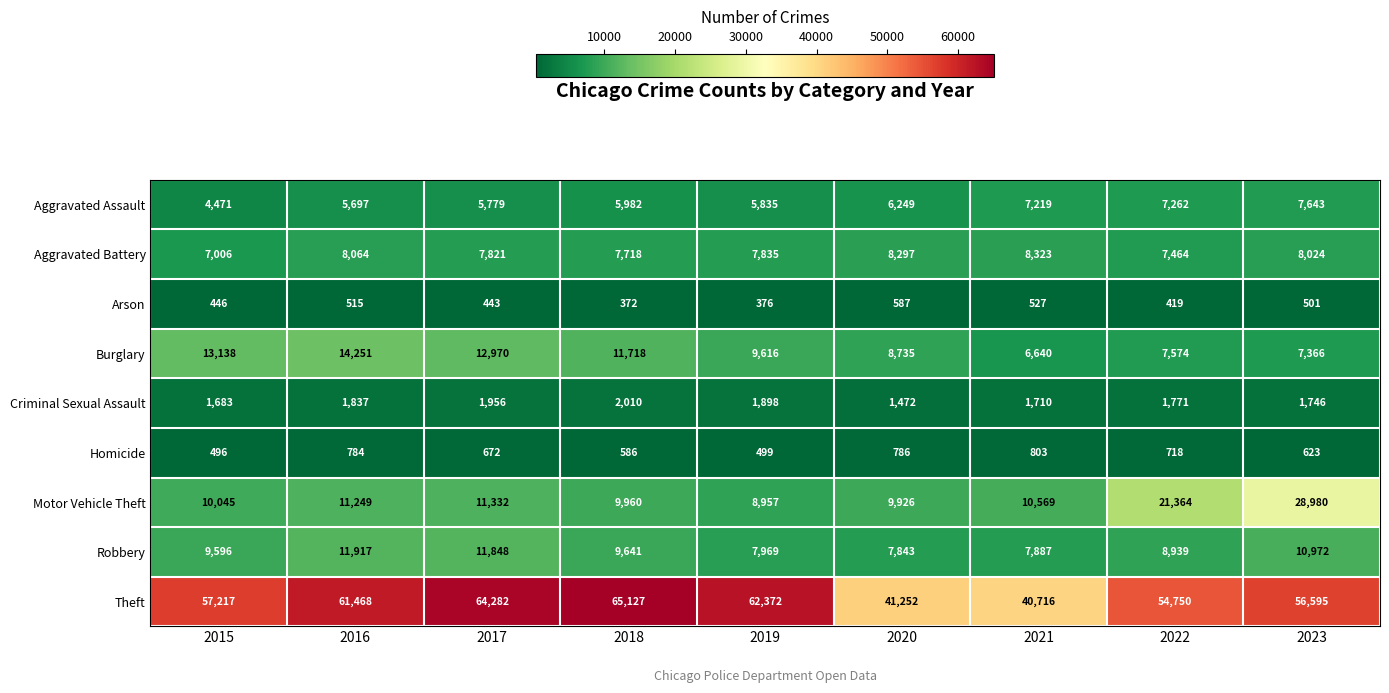

Which series has the widest spread of values?

Theft